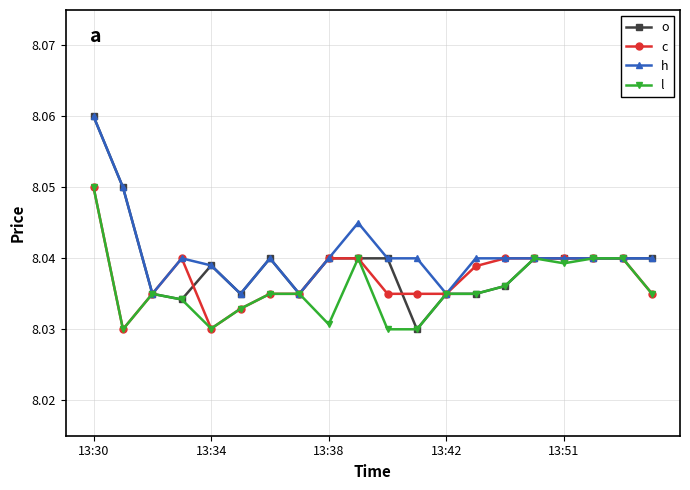

True or false: c has more than 0 interior local peaks.

True